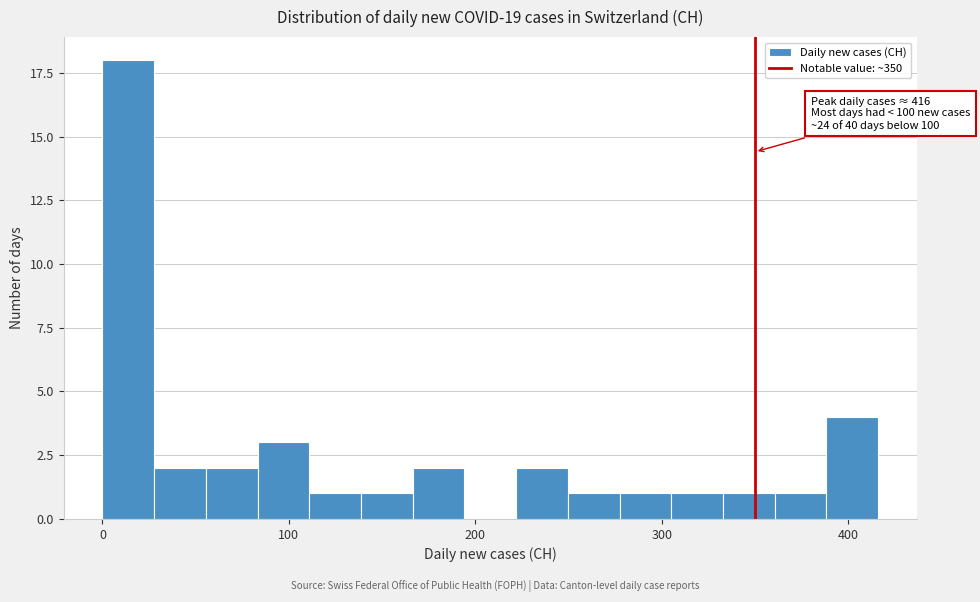

Around what value on the x-axis is the tallest bar? Give the approximate position of its centre, as read against the axis.

10